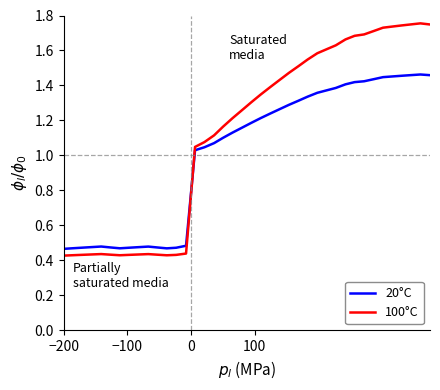

Which series has the largest total across all categories?

100°C